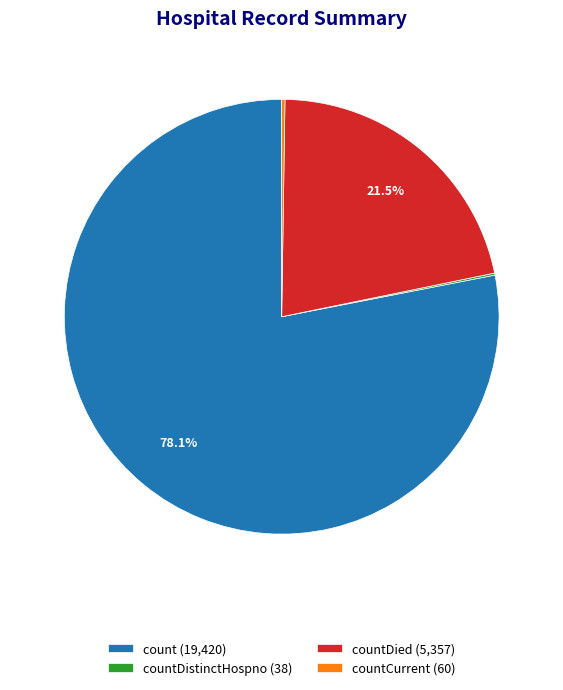

What is the largest slice in the pie chart?

count (19,420)